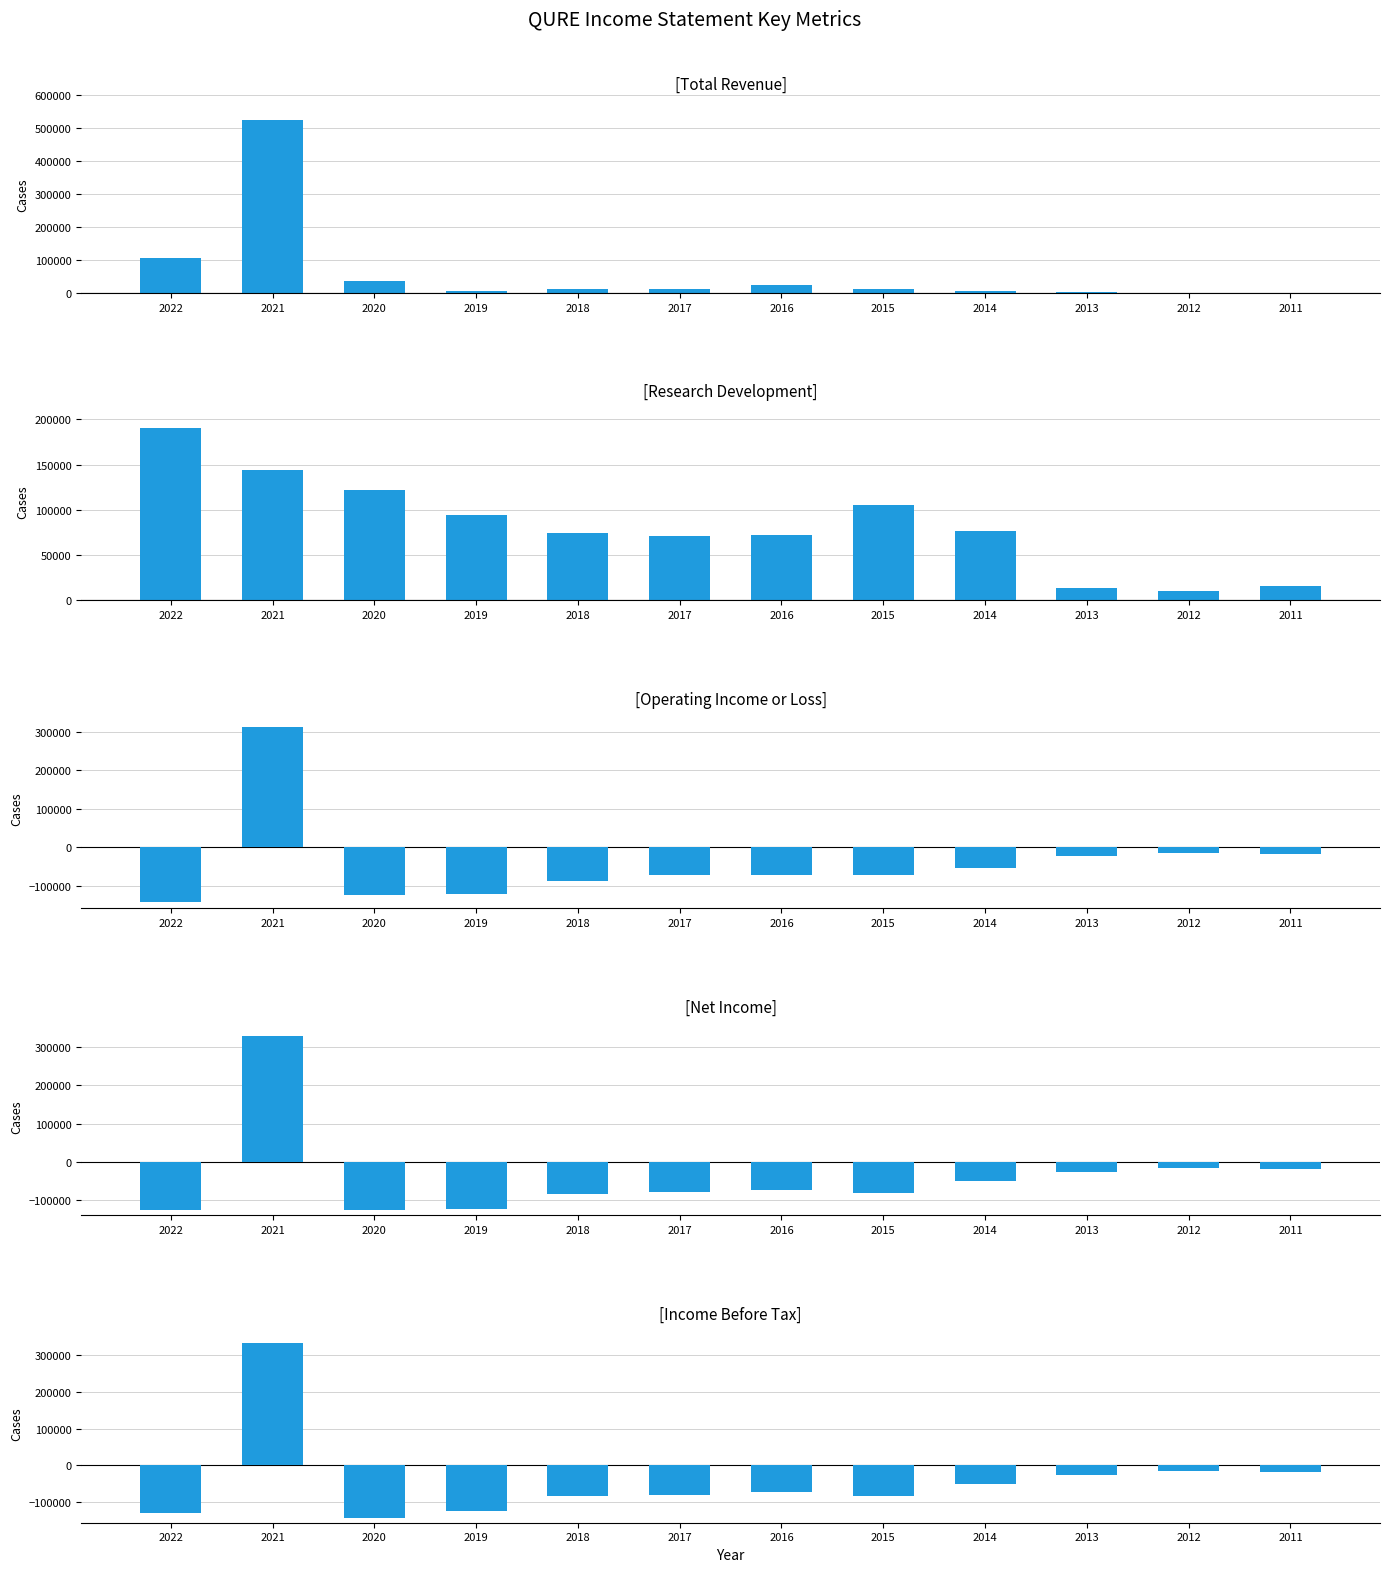

What is the total value across all series at 2018?

-169100